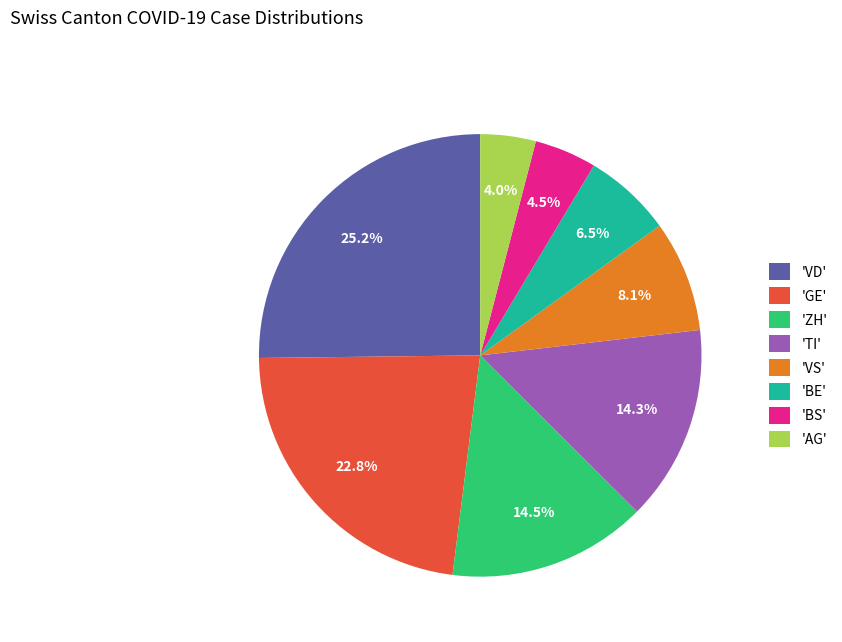

Approximately how many times larger is the value at 'BS' compared to 'TI'?

0.3